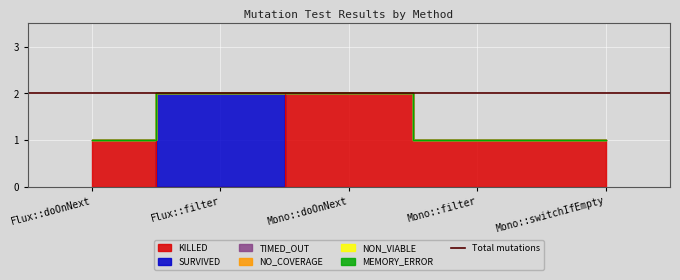

True or false: TIMED_OUT and SURVIVED intersect in this chart.

False